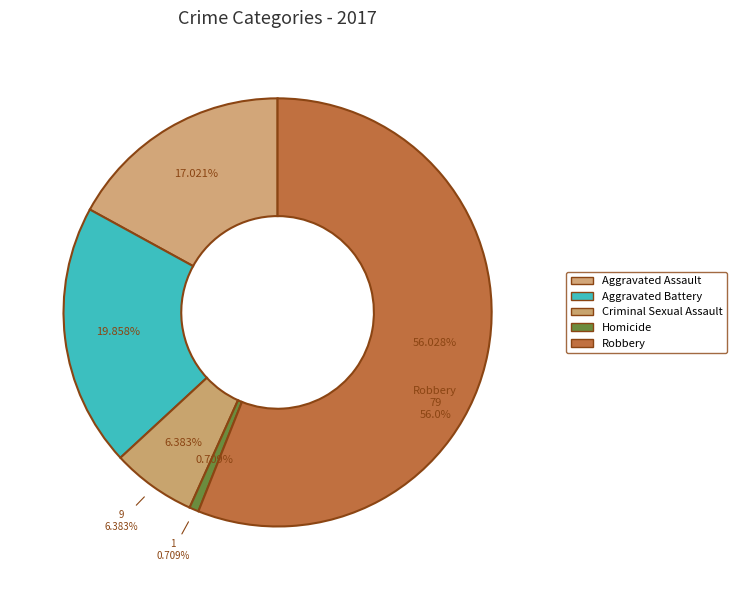

What is the largest slice in the pie chart?

Robbery